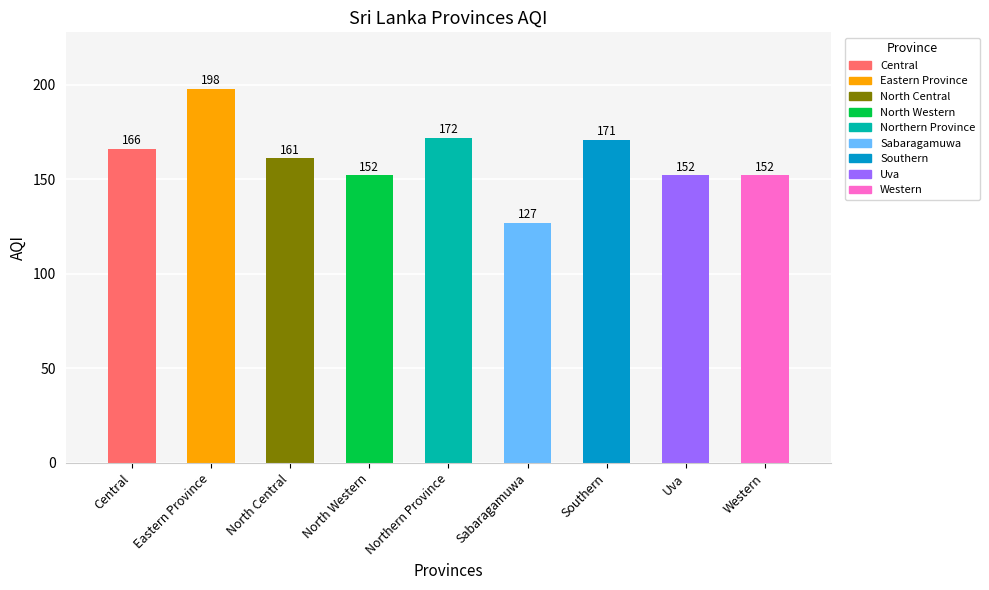

What is the label of the 9th bar from the left?

Western